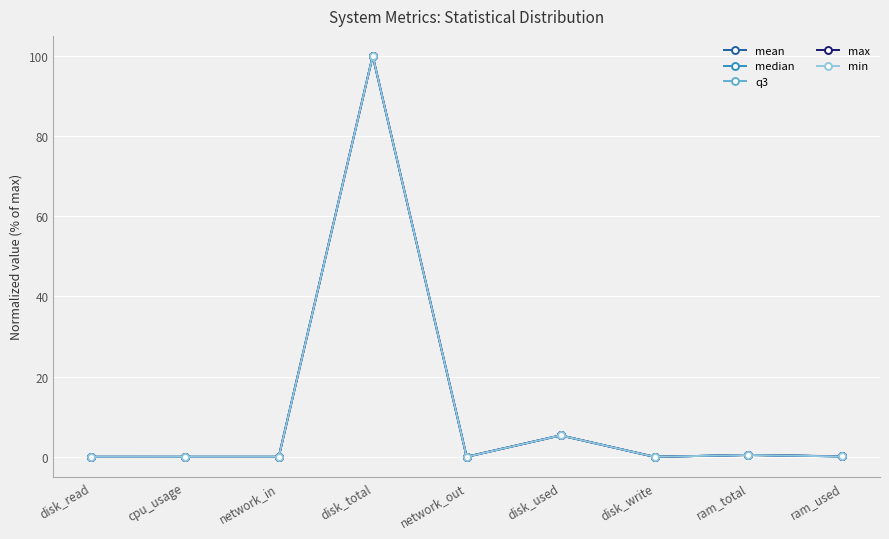

What is the greatest value displayed?

100.0